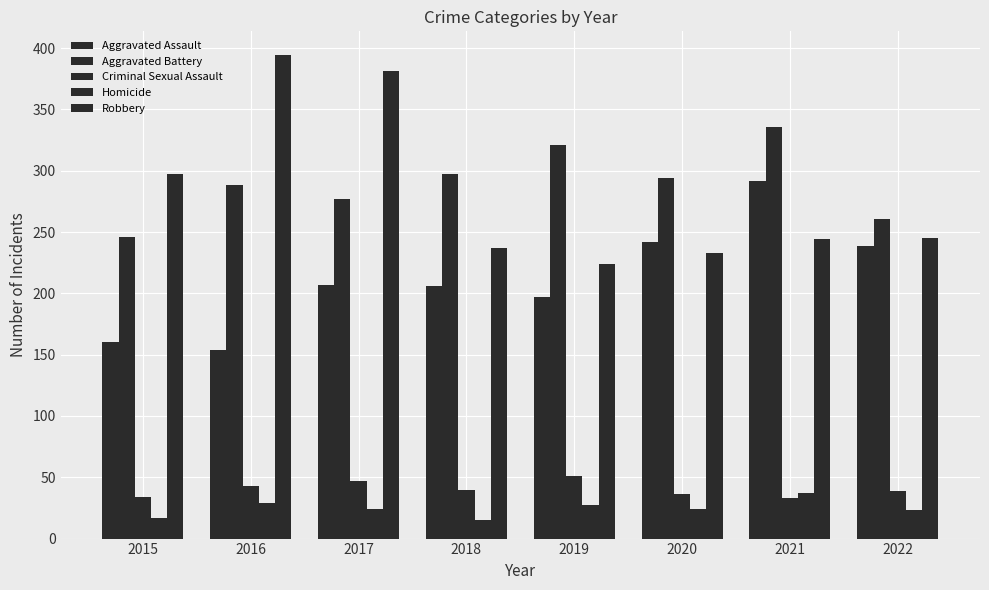

How many bars are there in each group?

5